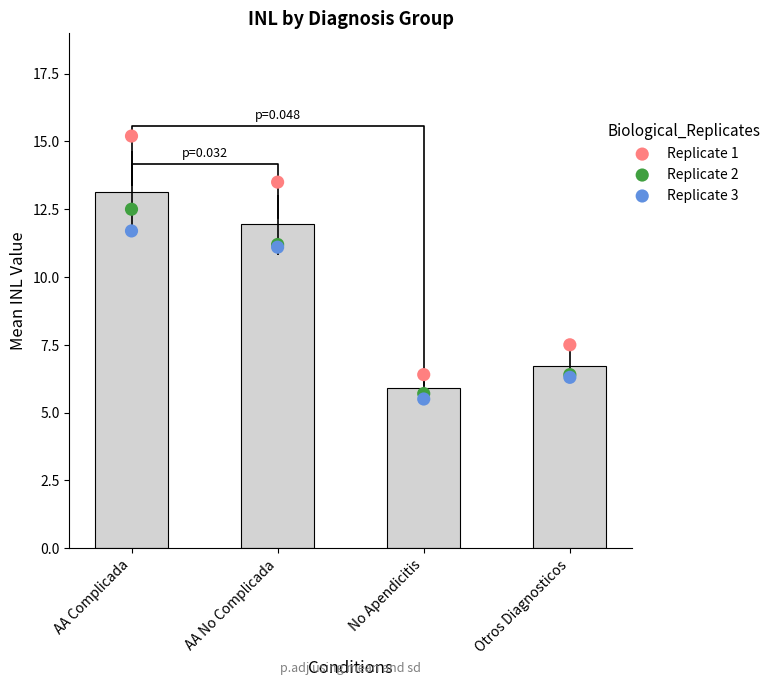

Which series has the largest Y range (max minus min)?

Replicate 1